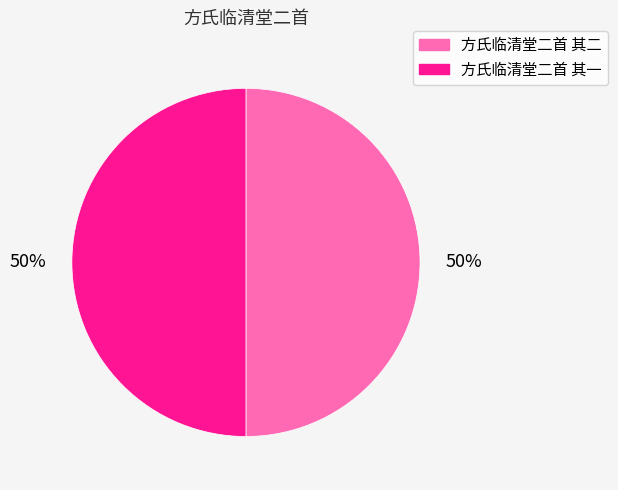

To the nearest percent, what percentage of the pie is 方氏临清堂二首 其二?

50%